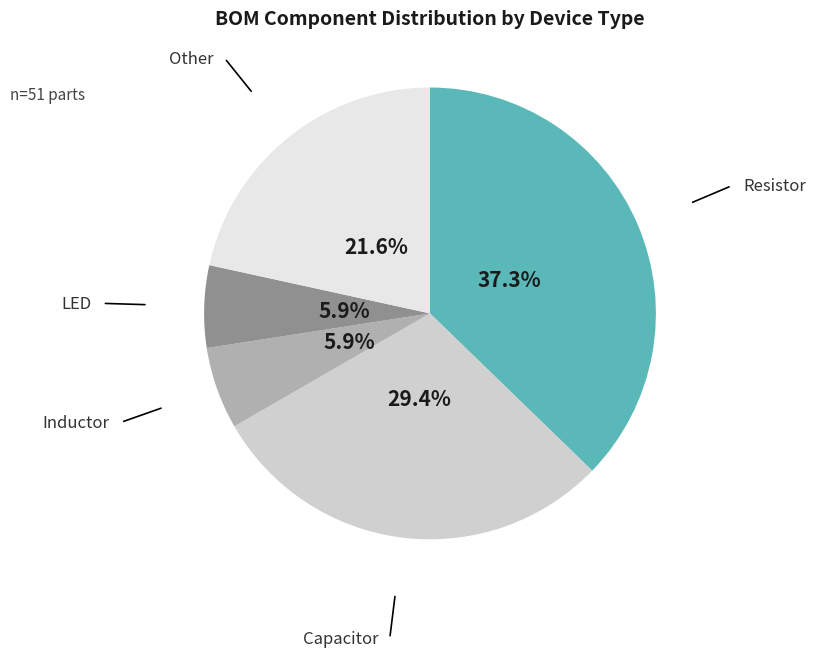

Is there a majority slice in this chart?

No